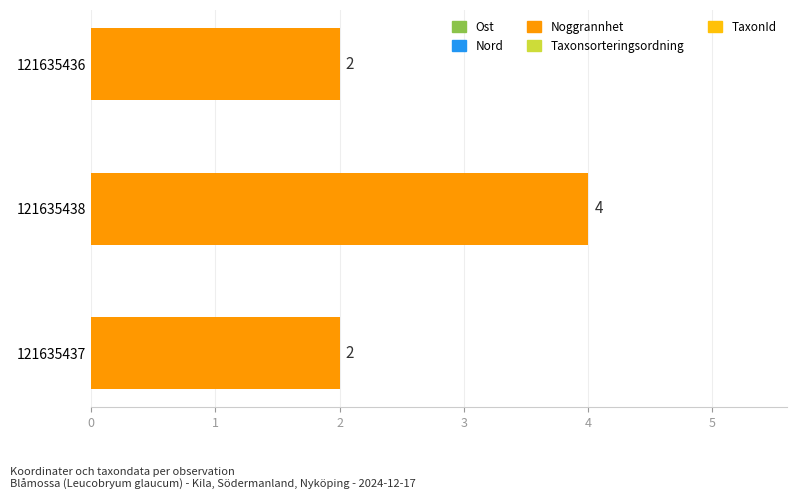

What is the difference between the maximum and minimum values?

2